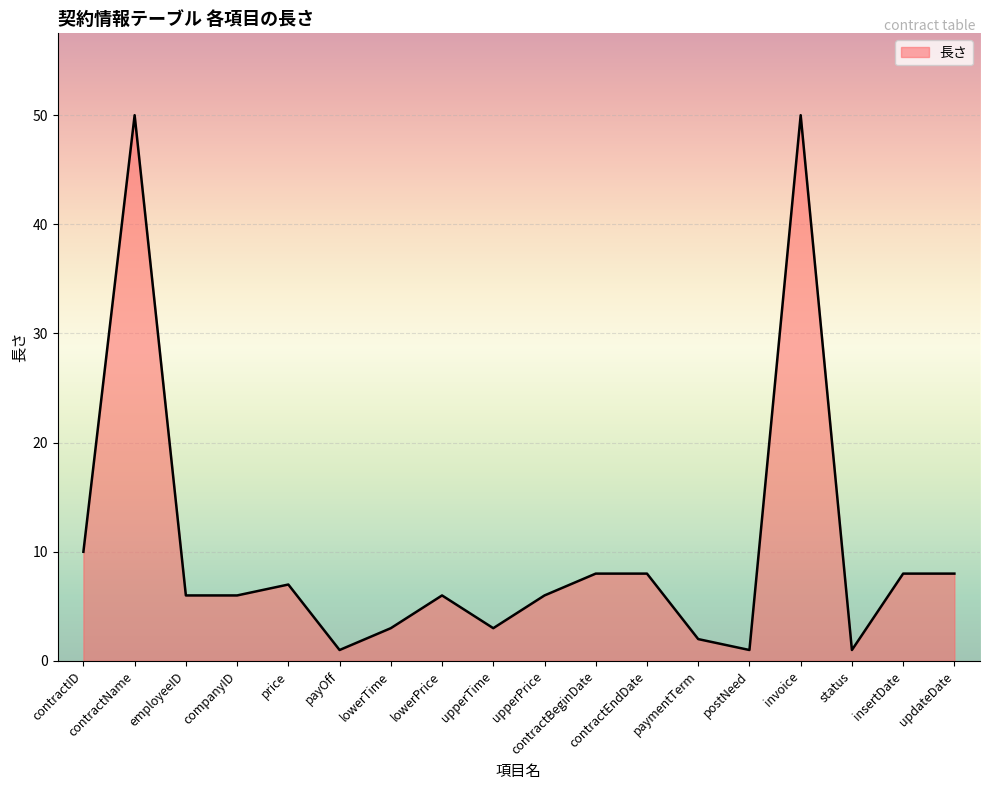

What is the difference between the maximum and minimum values?

49